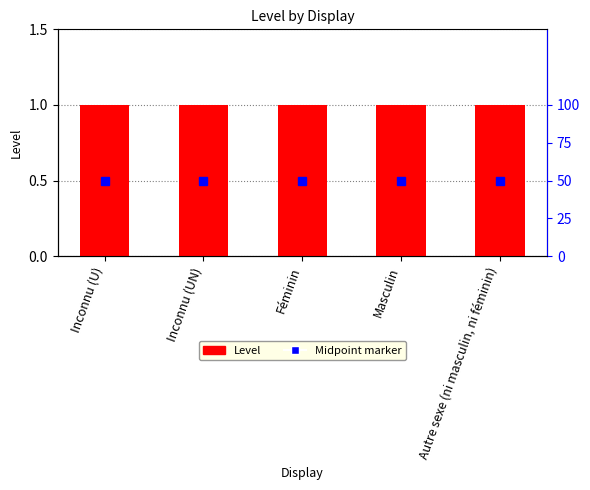

How many groups of bars are there?

5